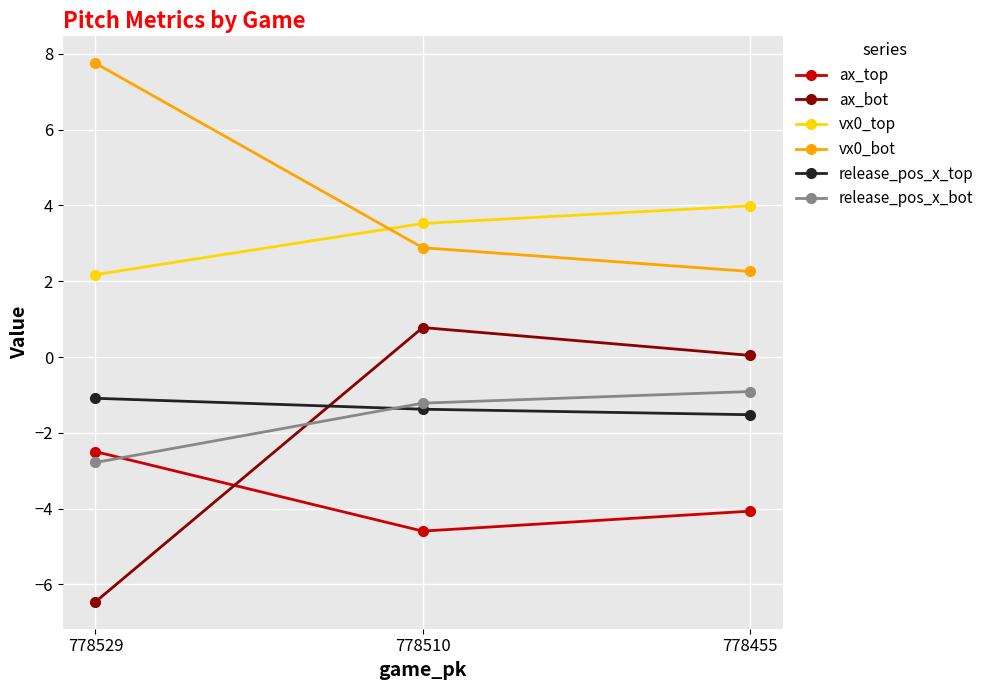

Which series has the widest spread of values?

ax_bot